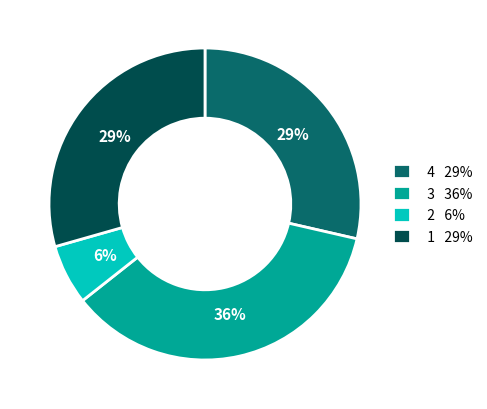

Count the number of slices in the pie.

4